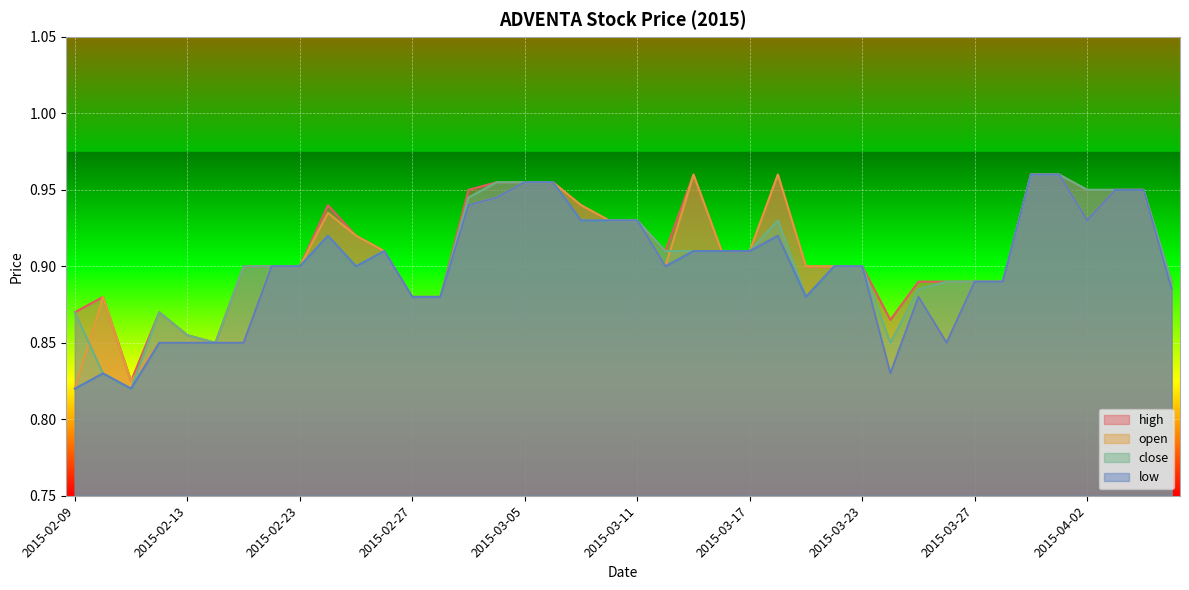

The open series shows 1.7 at 2015-04-06. True or false?

False